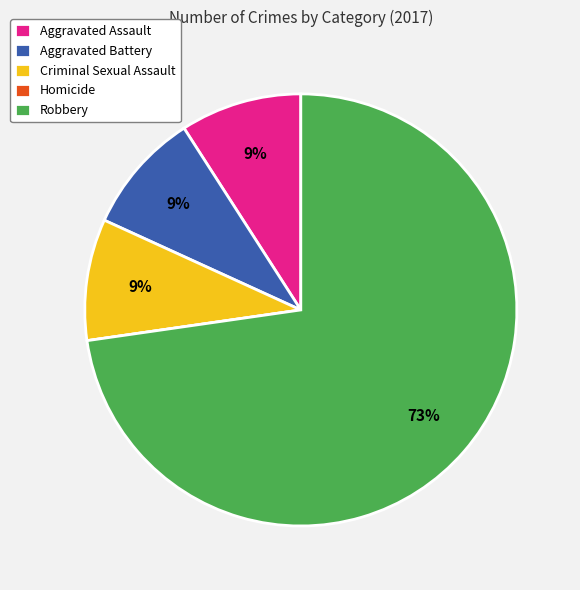

Is there any slice that represents more than half of the pie?

Yes